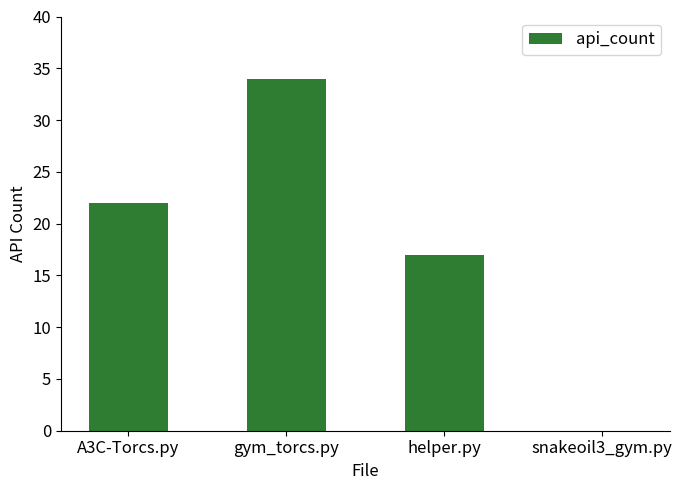

Read the value at A3C-Torcs.py, to the nearest 5.

20